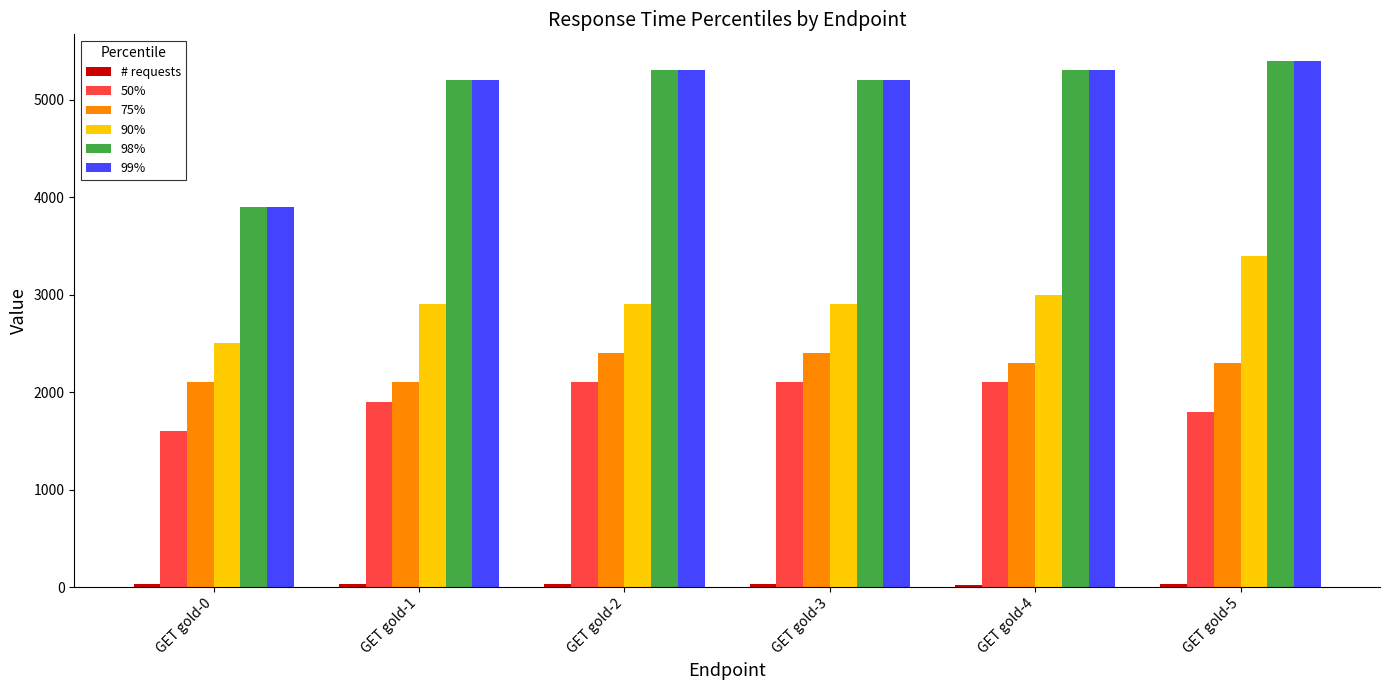

What is the difference between the maximum and second lowest values in the 90% series?

500